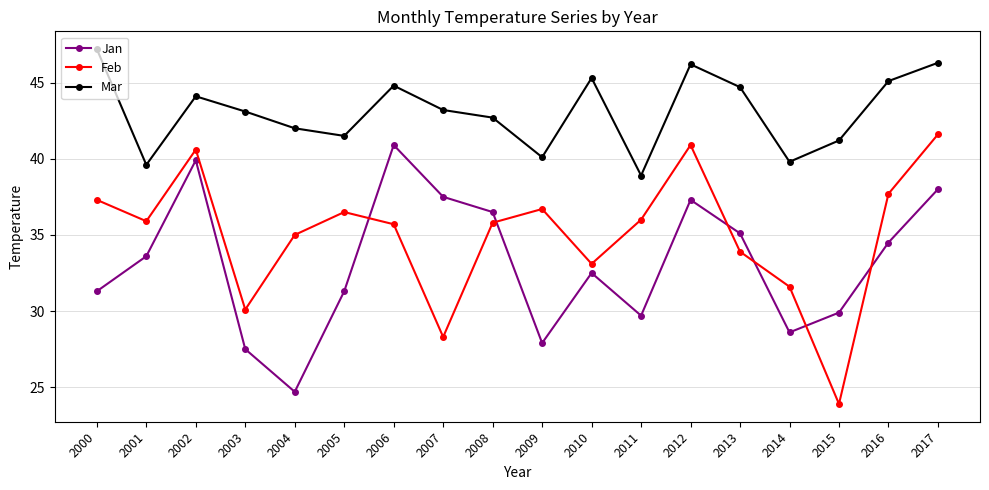

Which category has the highest value across all series?

2000